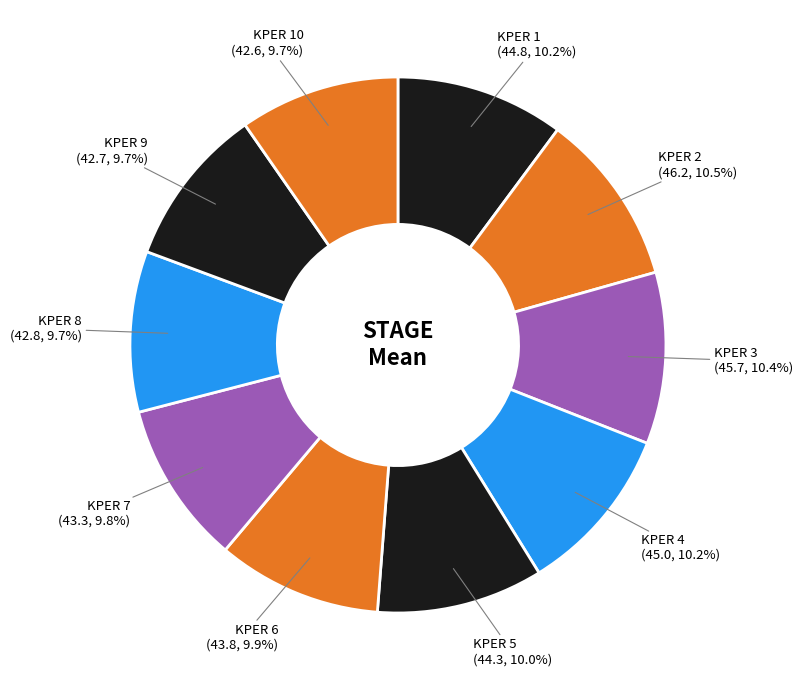

What percentage is NOT represented by KPER 3?

89.6%